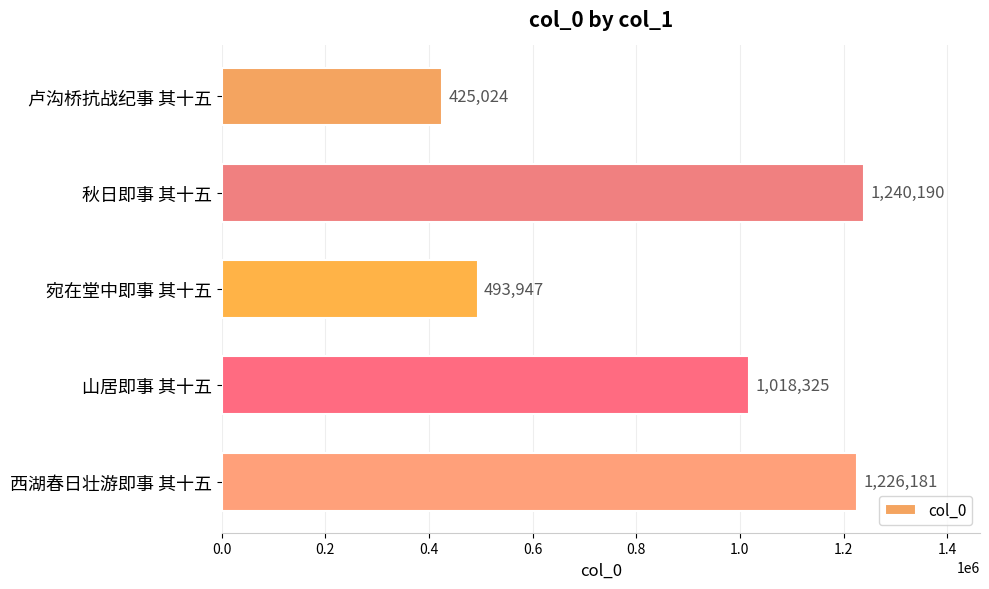

What is the smallest value displayed?

425024